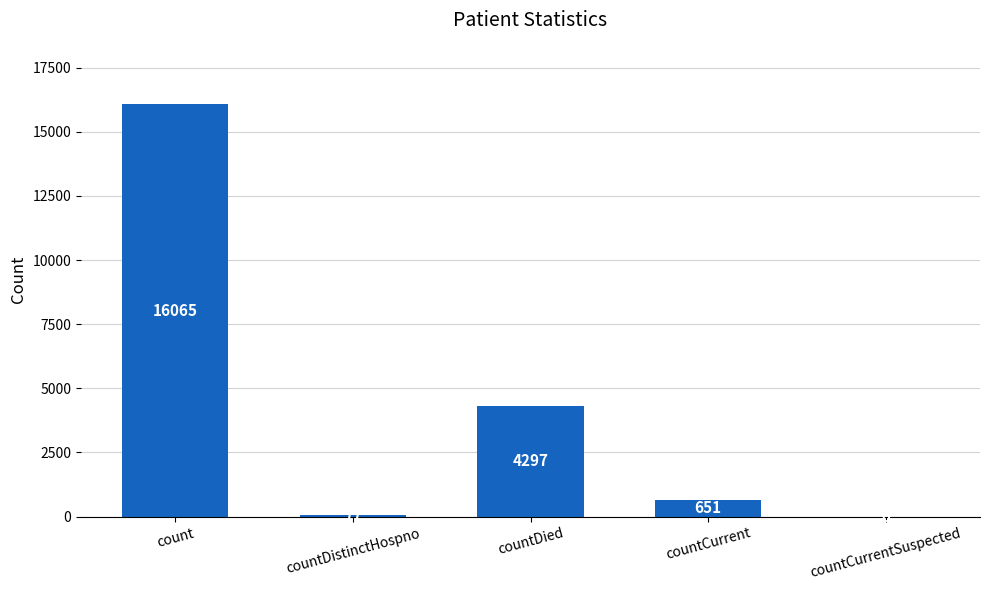

Are the bars horizontal?

No